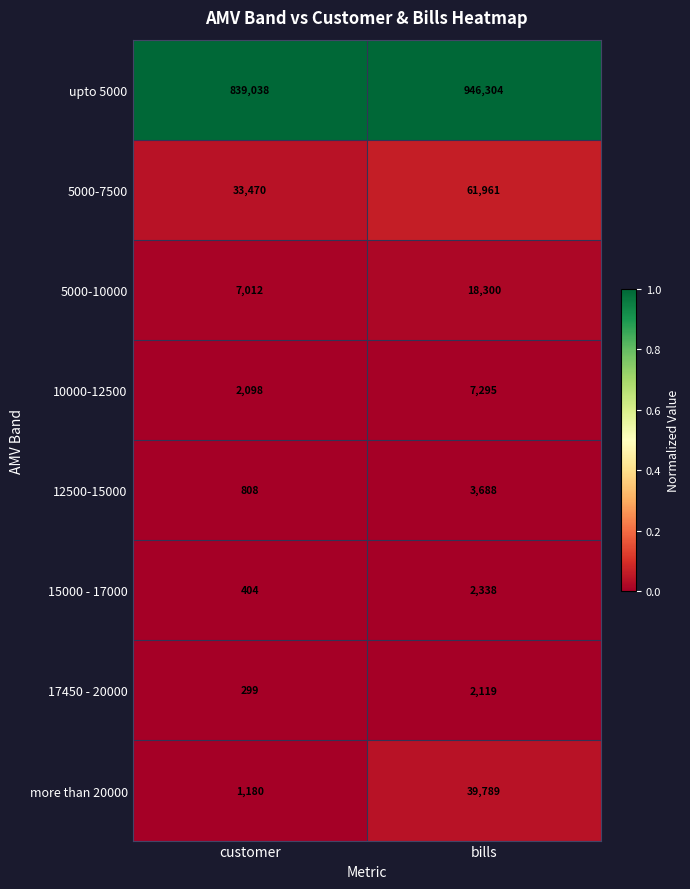

Which series has the largest total across all categories?

upto 5000